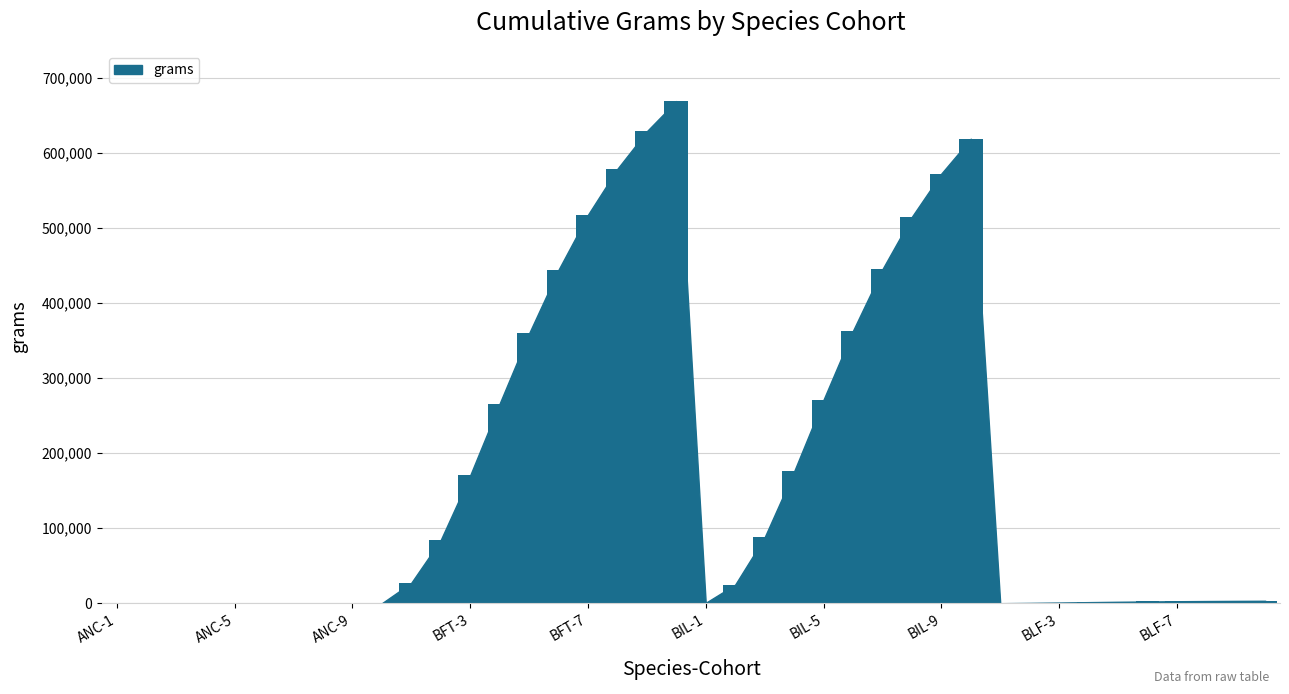

What is the sum of all values?

6837691.6